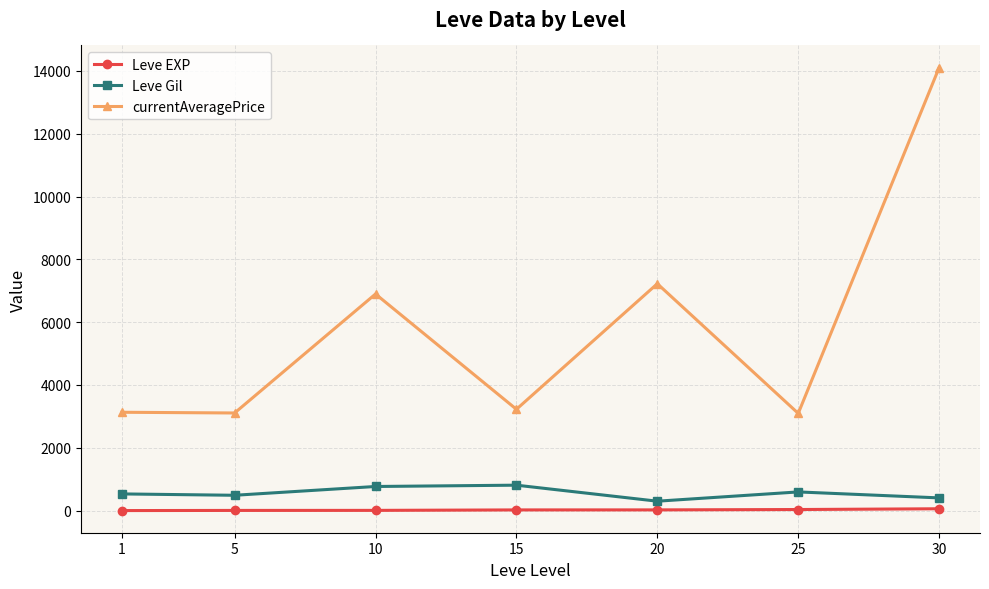

At how many categories does at least one series exceed 10019?

1